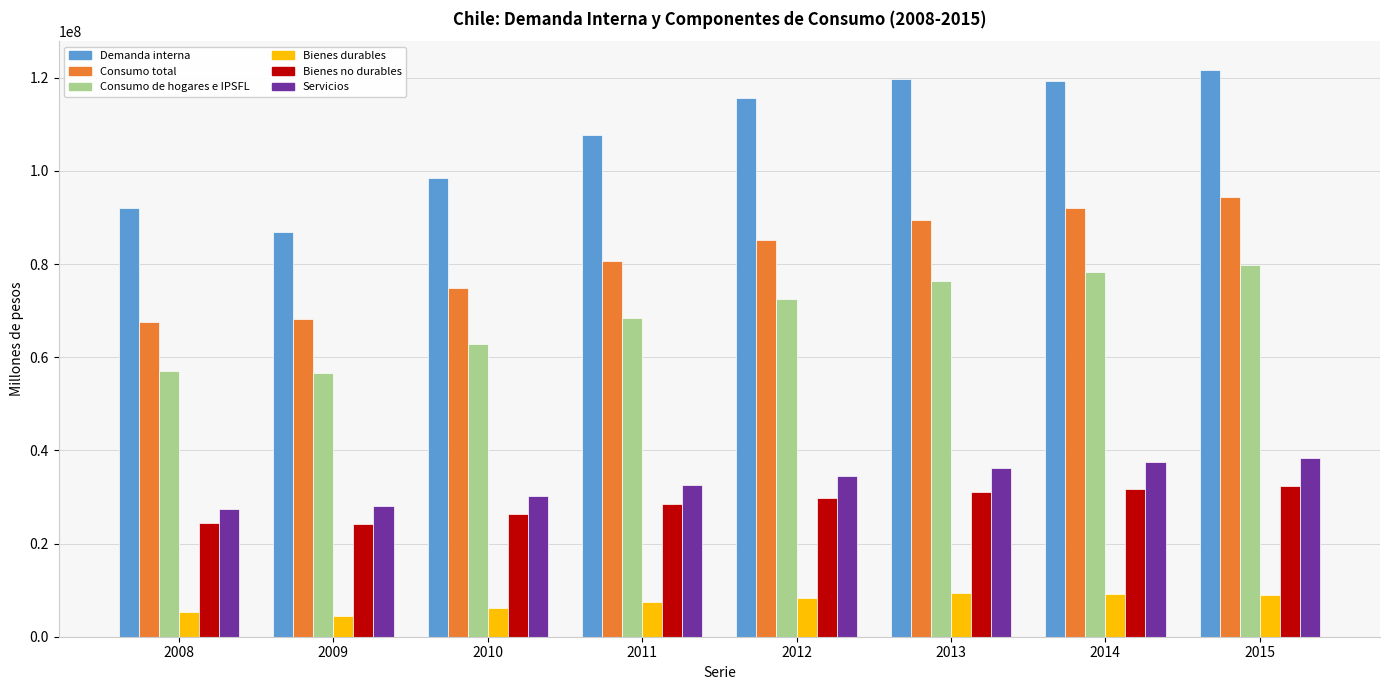

What is the maximum value for Consumo de hogares e IPSFL?

79724222